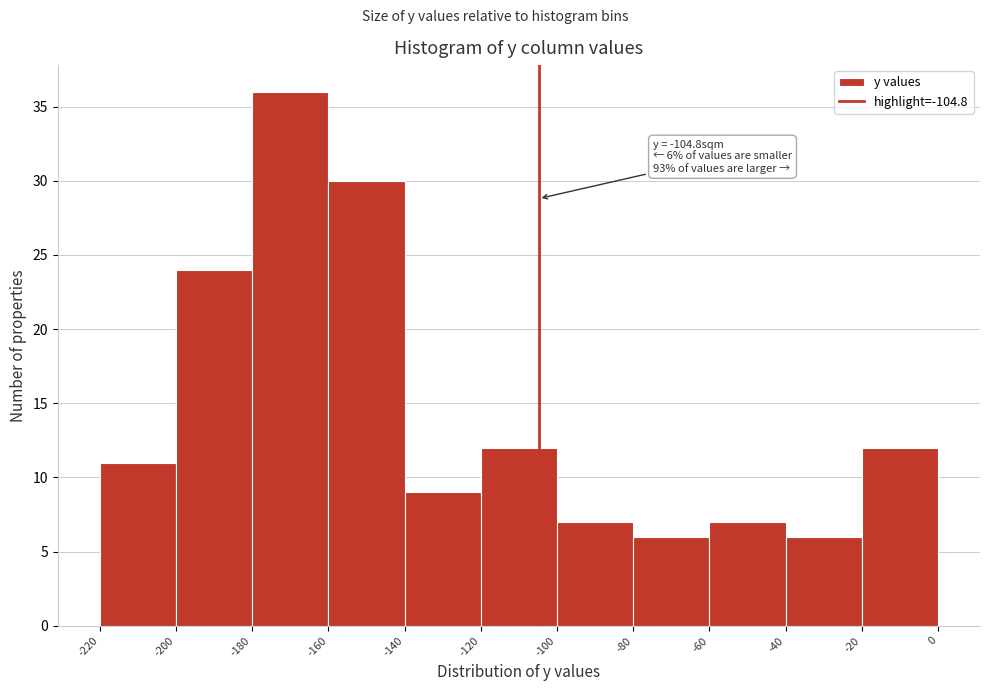

Which range on the x-axis has the tallest bar?

-180 to -160